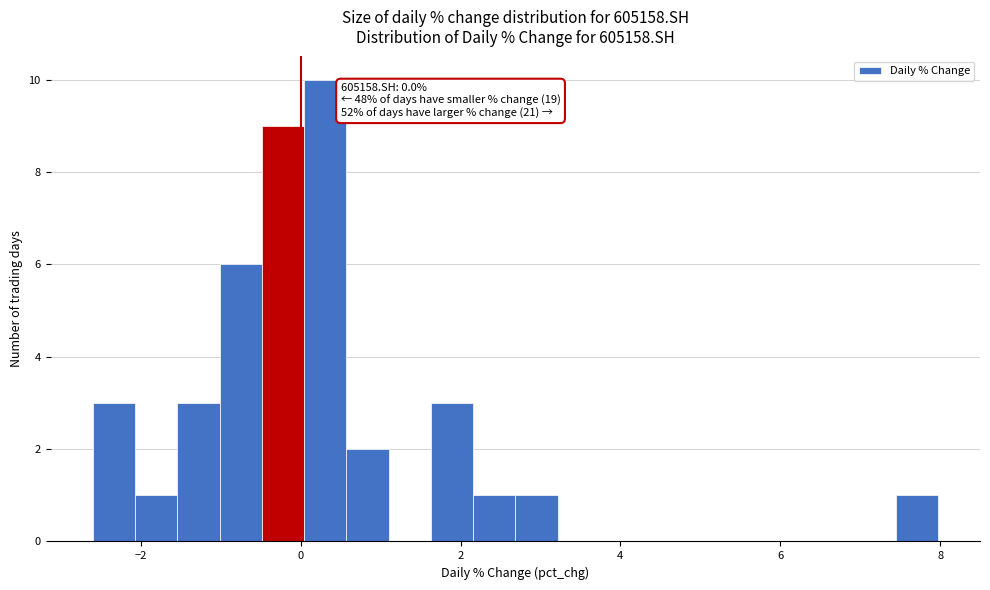

Read against the x-axis, roughly where is the centre of the tallest bar?

0.4